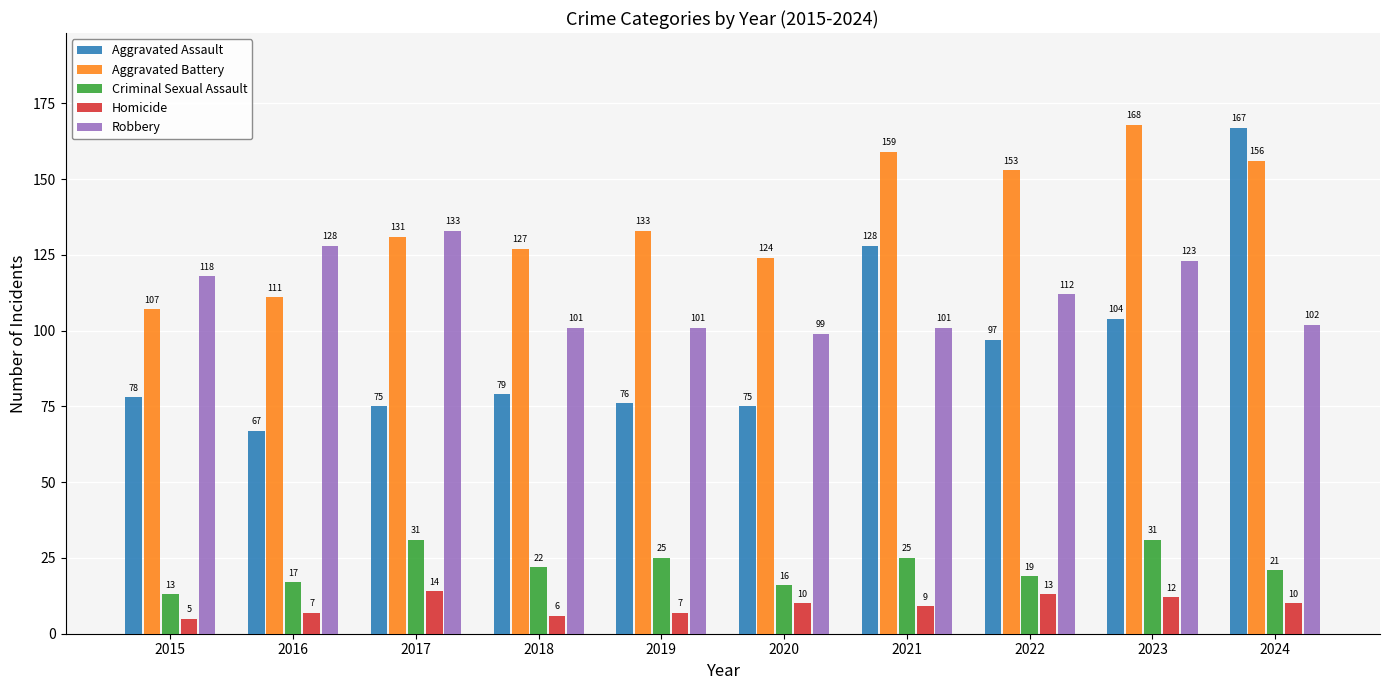

What is the average value of the Aggravated Battery series?

137